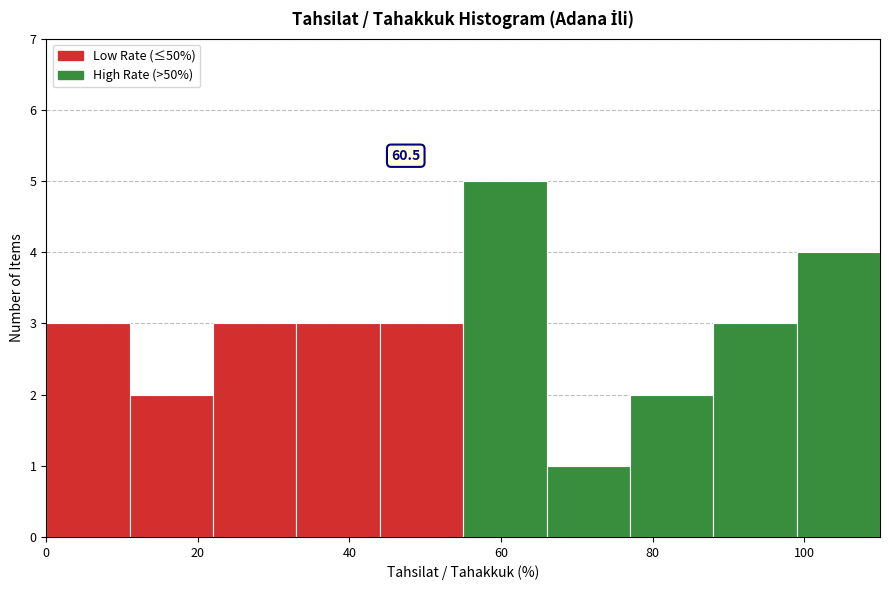

Which range on the x-axis has the tallest bar?

55 to 66